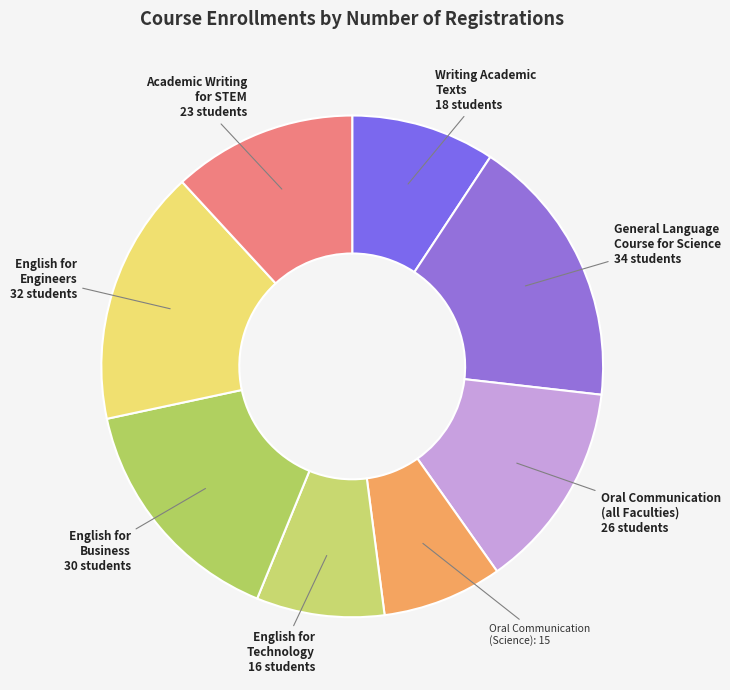

What is the largest slice in the pie chart?

General Language Course for Science